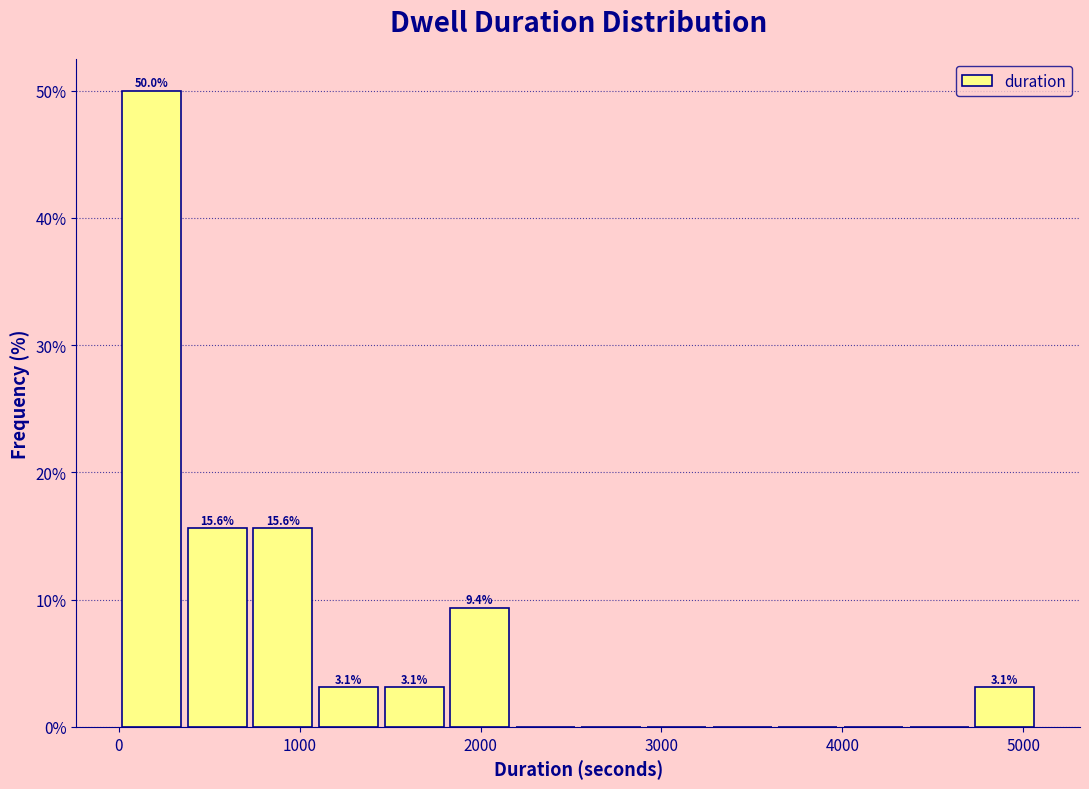

Read against the x-axis, roughly where is the centre of the tallest bar?

200